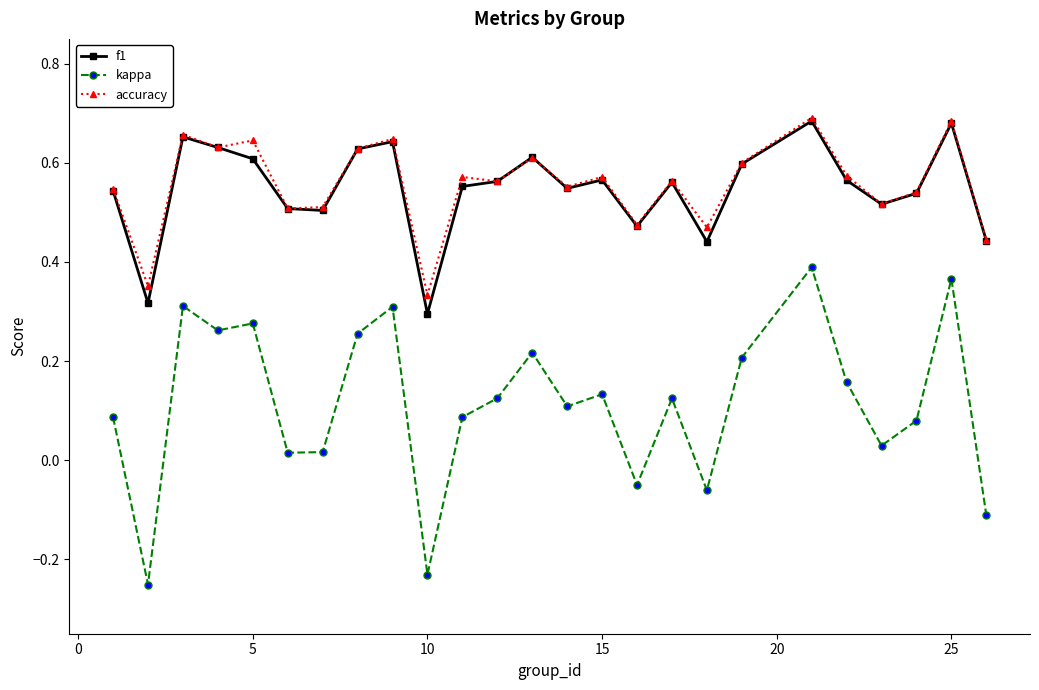

Count the f1 values in the range 0 to 1.

25